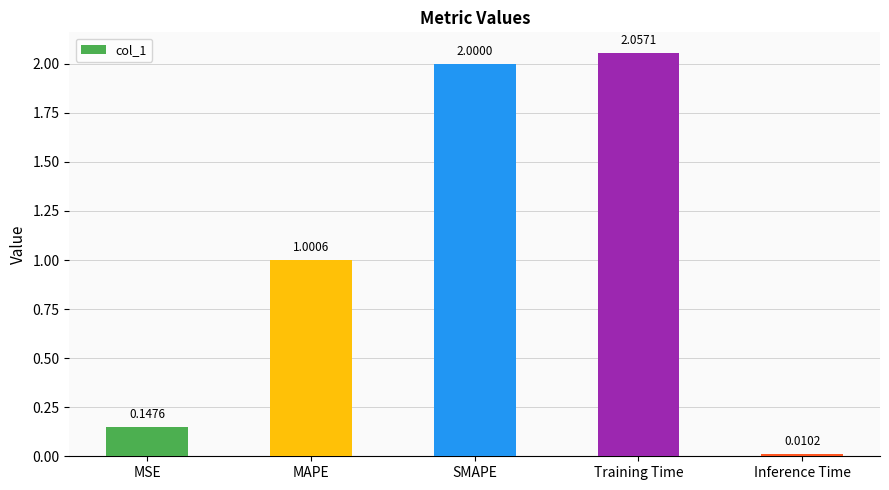

Rank the categories by value from lowest to highest.

Inference Time, MSE, MAPE, SMAPE, Training Time